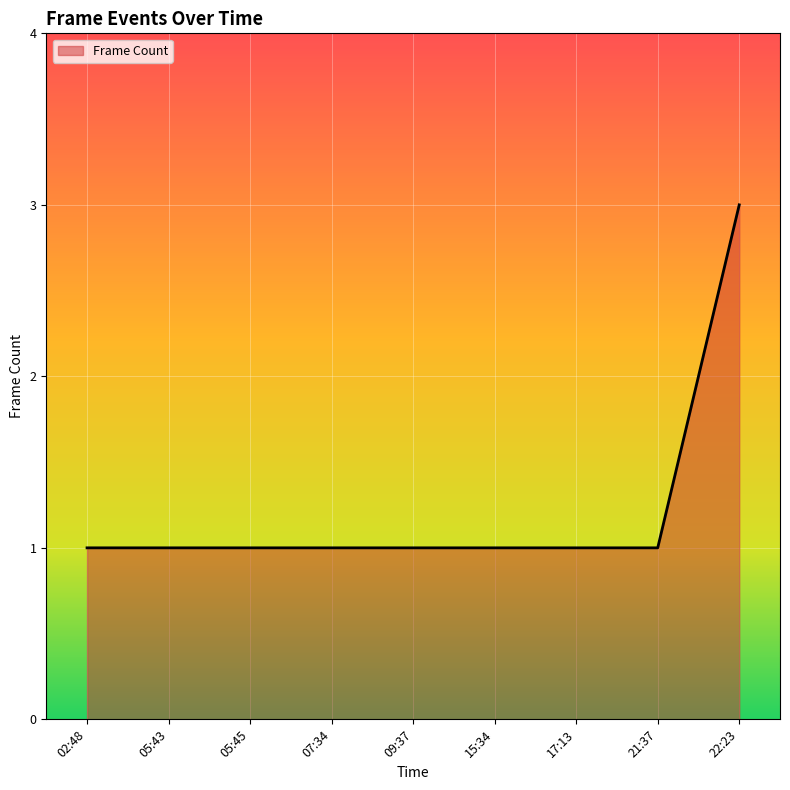

The chart shows a value of 2 at 21:37. True or false?

False